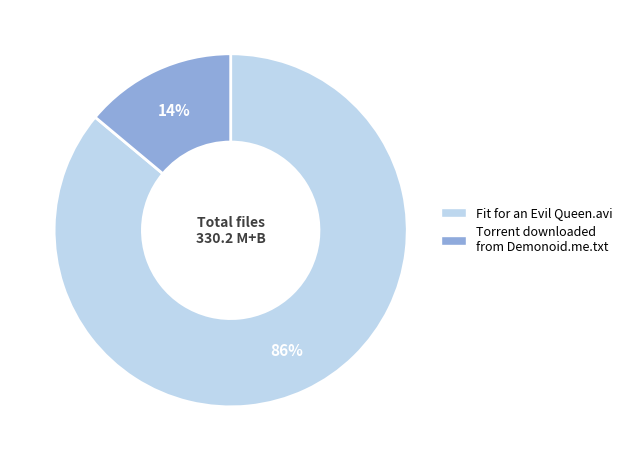

To the nearest percent, what is the average slice percentage?

50%